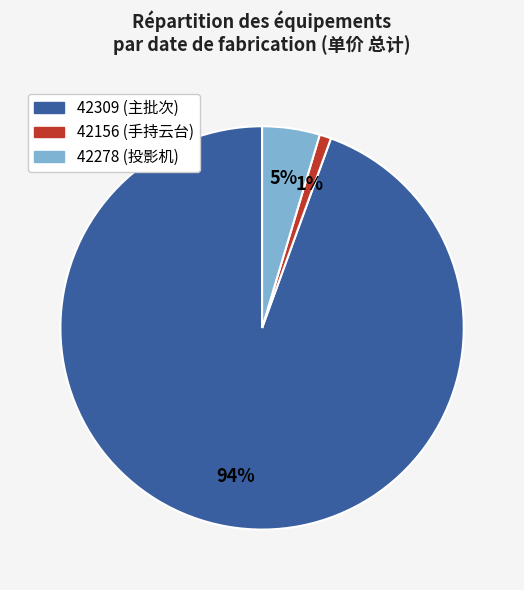

Is there any slice that represents more than half of the pie?

Yes